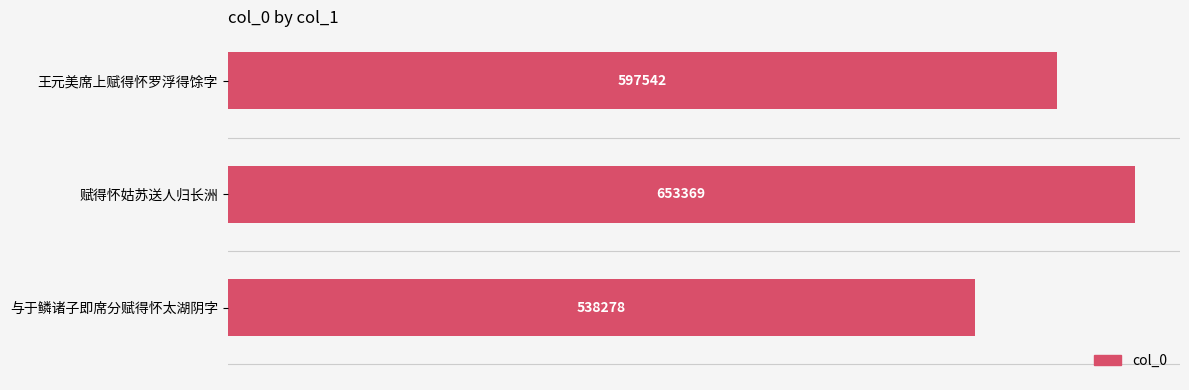

Reading top to bottom, extract all data points from this chart.

597542	653369	538278